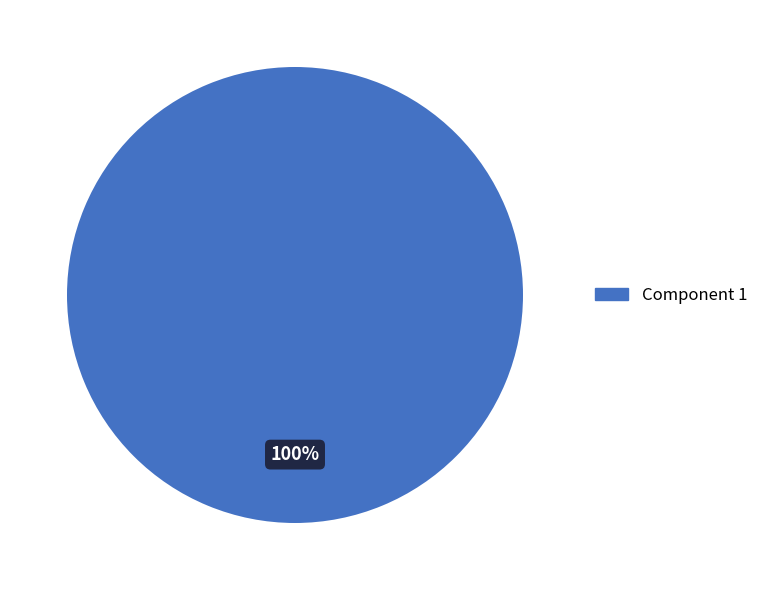

Is there a majority slice in this chart?

Yes